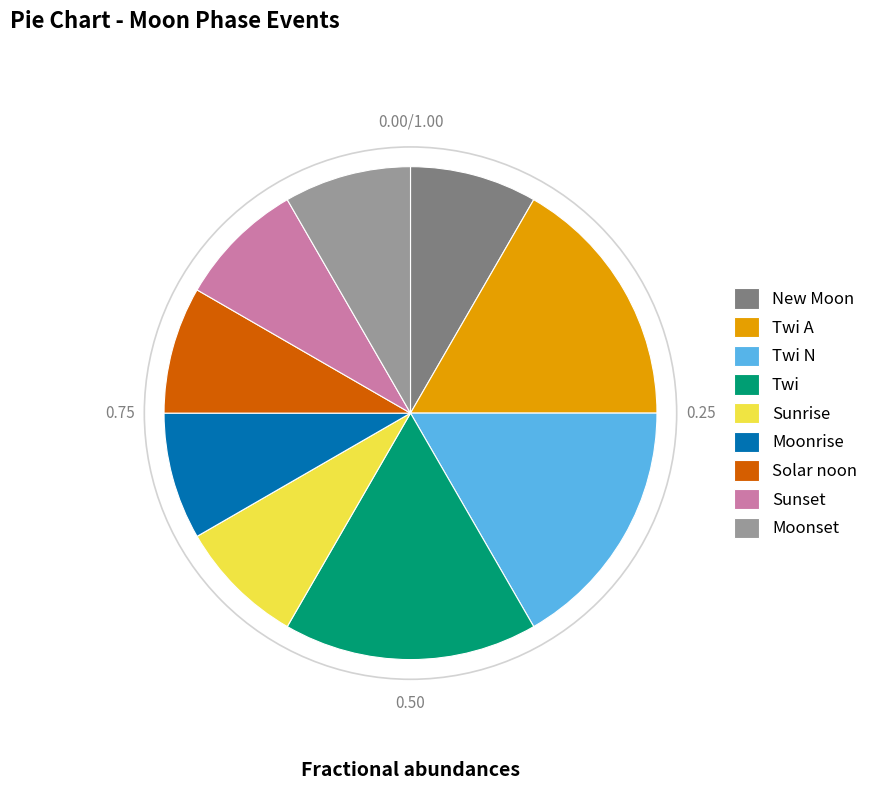

Which has a higher value, Moonrise or Twi N?

Twi N